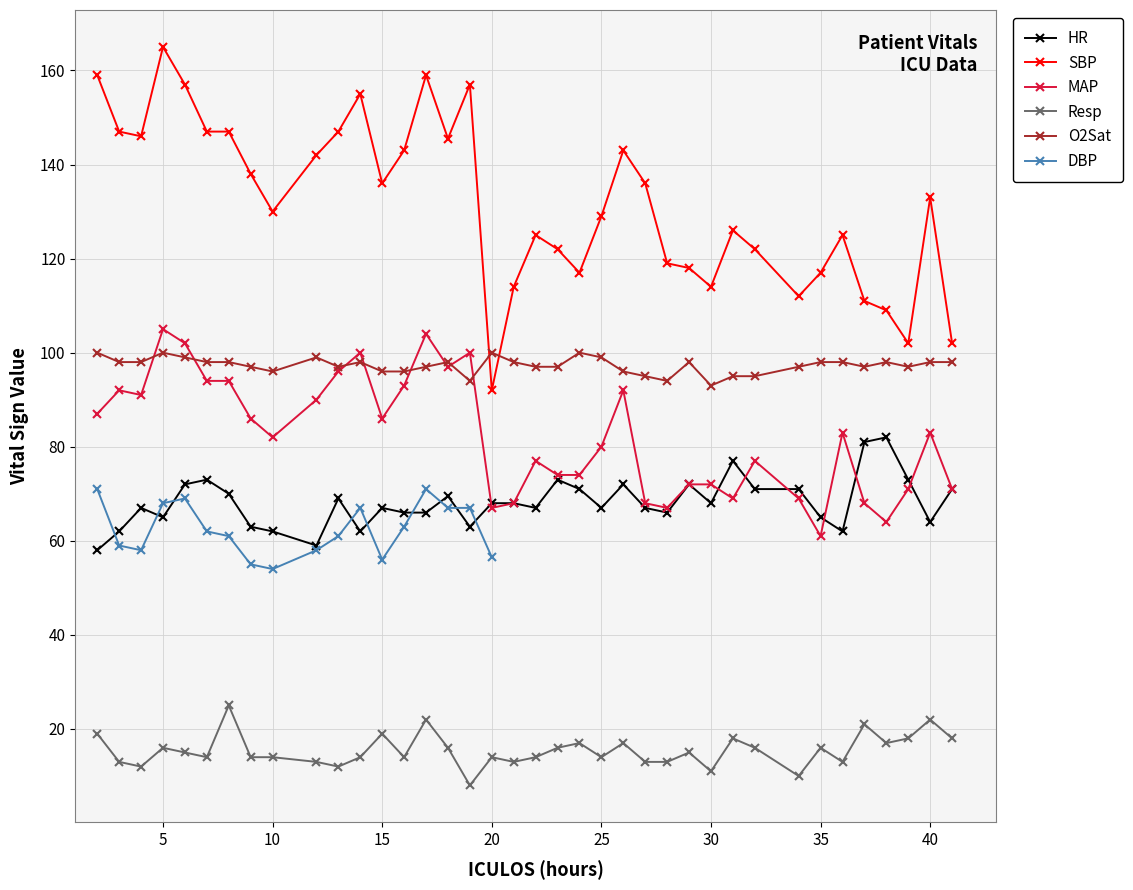

At which category is the sum across all series the highest?

5